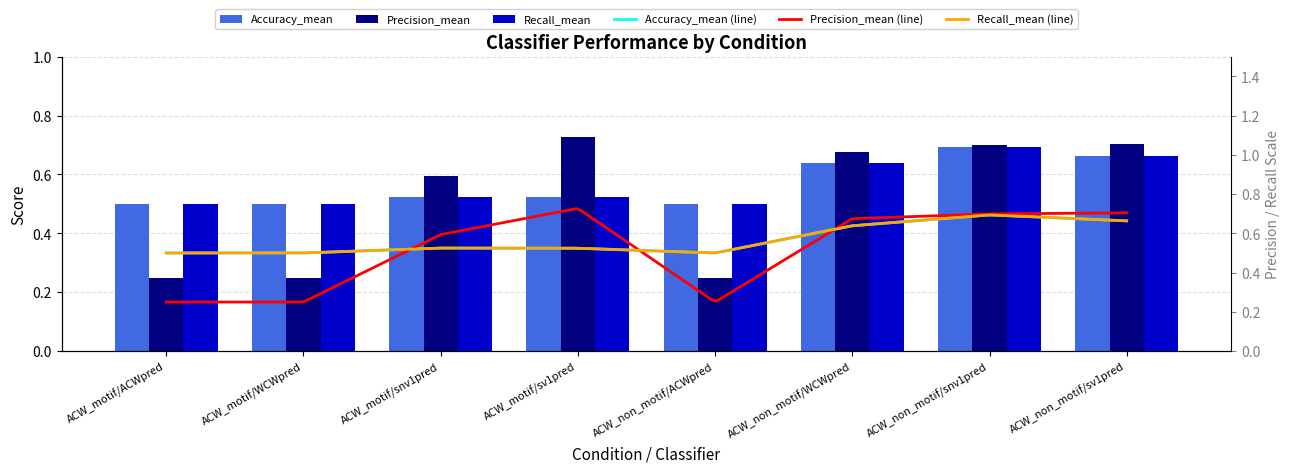

Which label corresponds to the smallest value in the chart?

ACW_motif/ACWpred